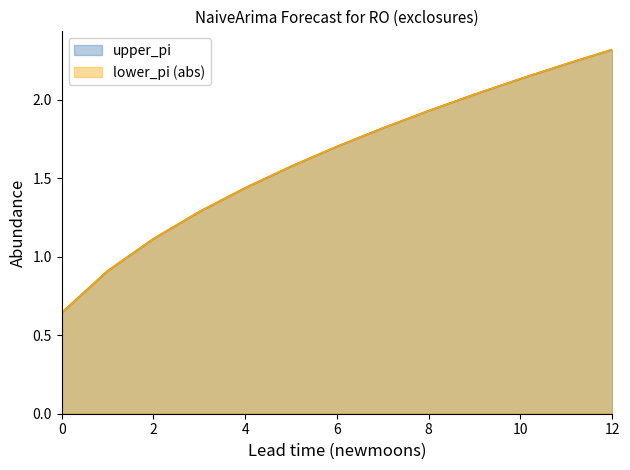

Which series has the largest total across all categories?

upper_pi